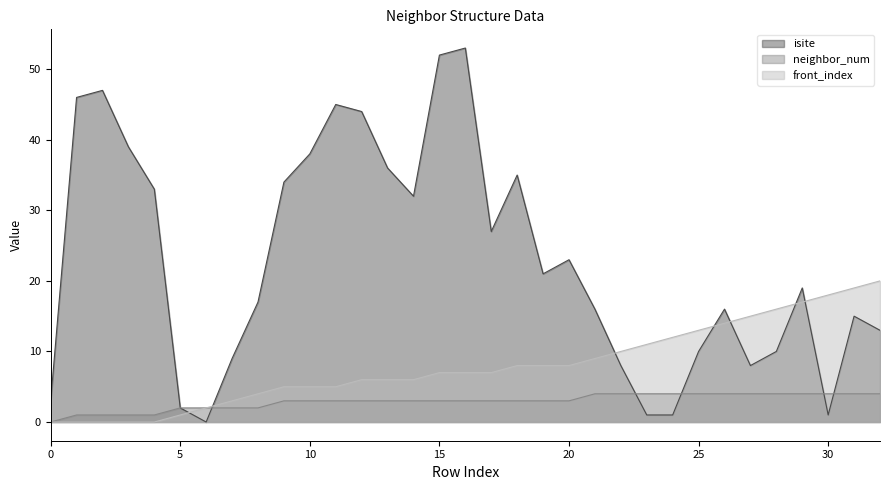

What is the total value across all series at 3?

40